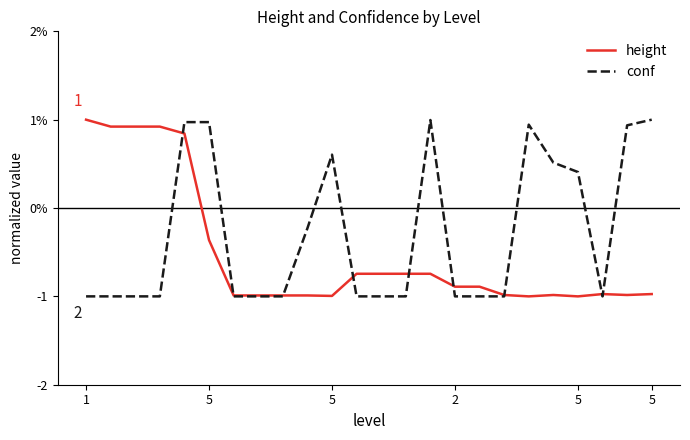

Is this an area chart (filled region under the line)?

No